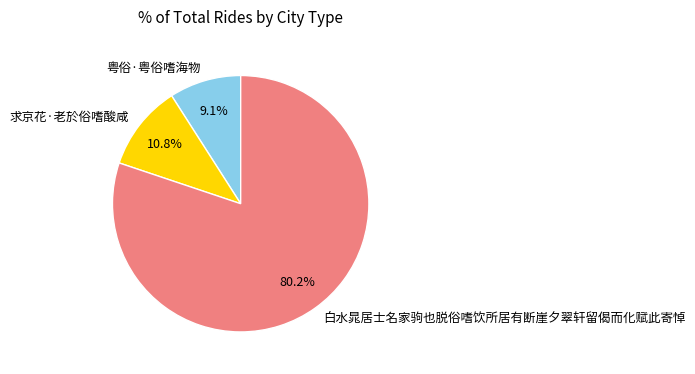

How many slices are in this pie chart?

3